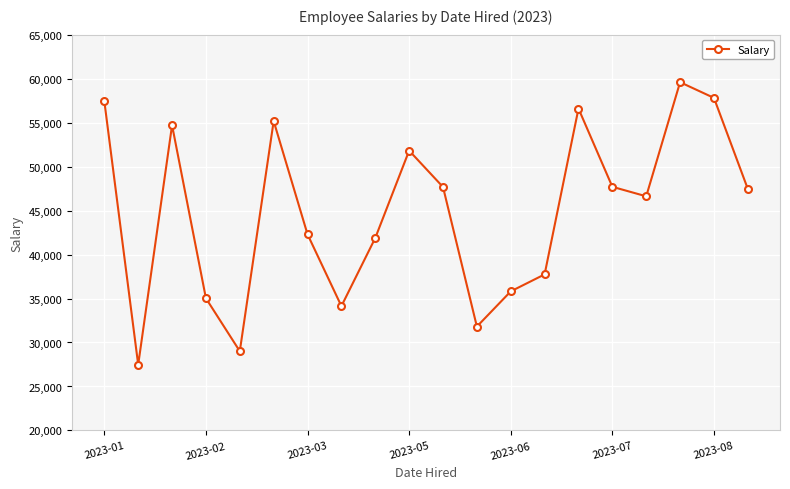

How many points are higher than both their immediate neighbors (excluding endpoints)?

5